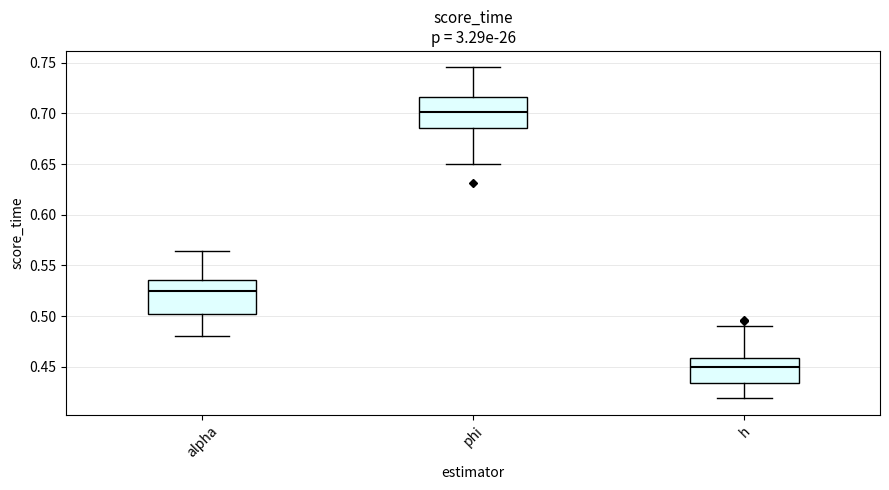

Reading left to right, transcribe this box plot: for each box, give where its median line is, the range the box spans, and where its two whiskers end, as read against the y-axis. The values are not printed on the chart, so give them approximately, as read against the axis.

alpha: median 0.525, box 0.500 to 0.535, whiskers 0.480 to 0.565
phi: median 0.700, box 0.685 to 0.715, whiskers 0.650 to 0.745
h: median 0.450, box 0.435 to 0.460, whiskers 0.420 to 0.490